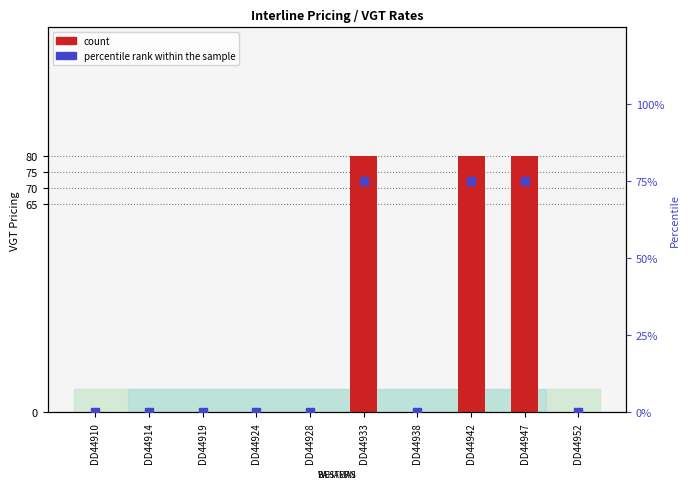

Is the value of percentile rank within the sample at DD44947 greater than the value of count at DD44914?

Yes